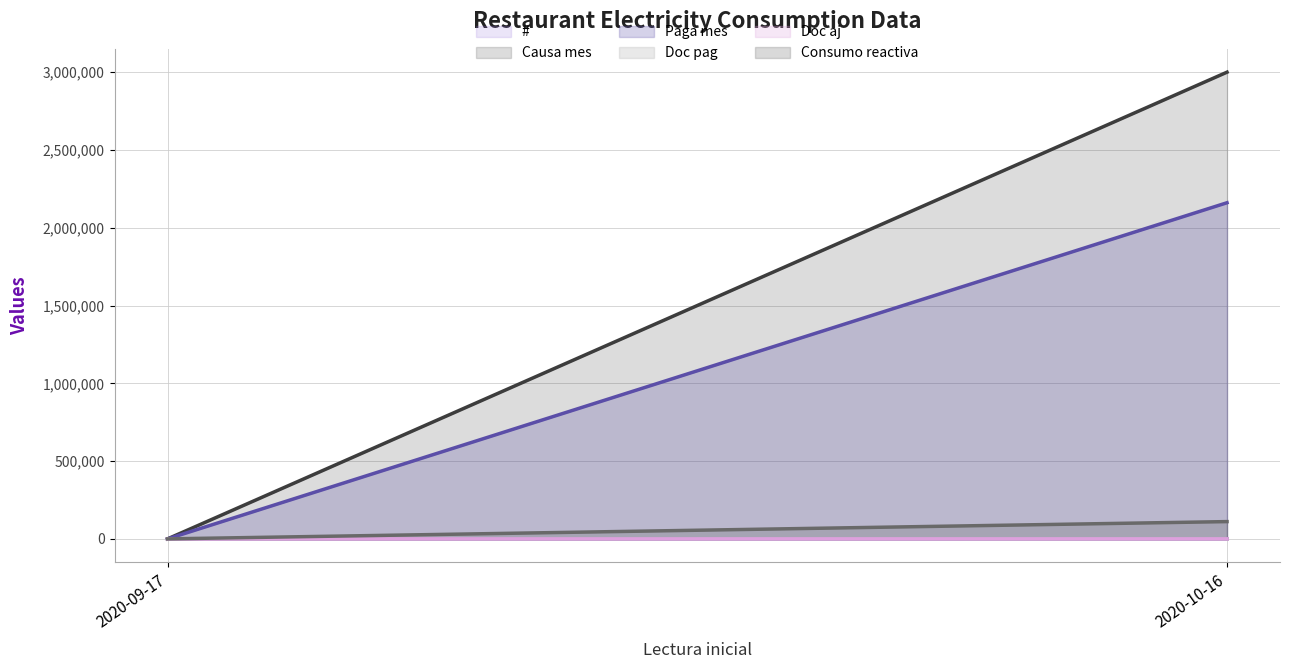

What is the average value of the Doc aj series?

62